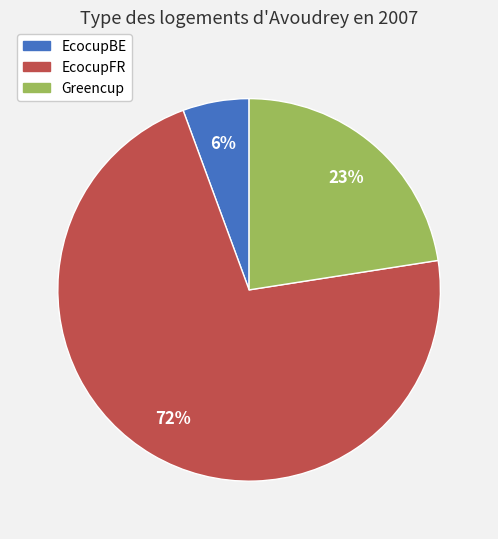

How many segments does this pie chart have?

3